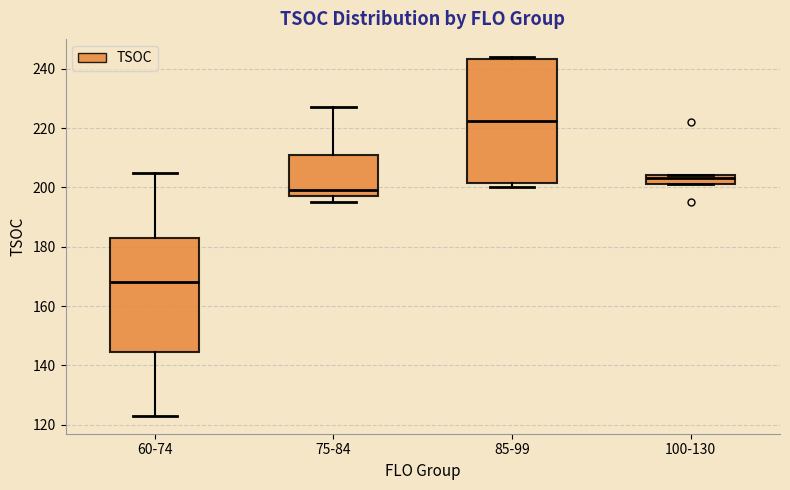

Comparing the boxes themselves (not the whiskers), which one is the tallest?

85-99